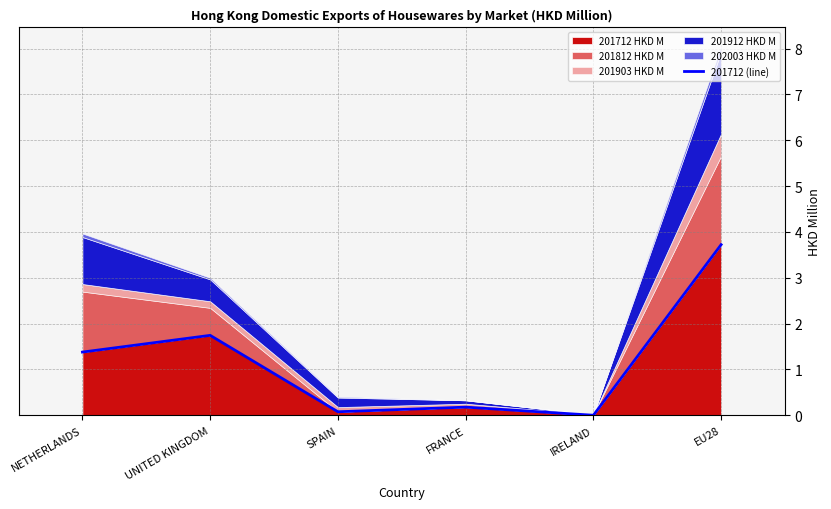

What is the difference between the values at EU28 and IRELAND?

3.7